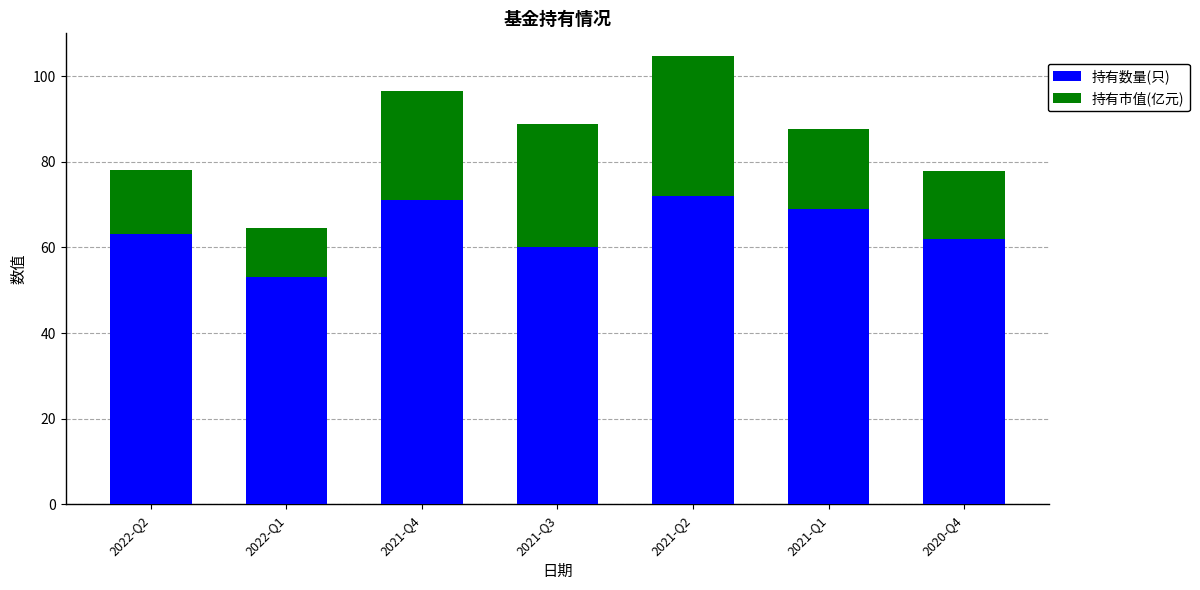

What is the total value across all series at 2021-Q2?

104.8